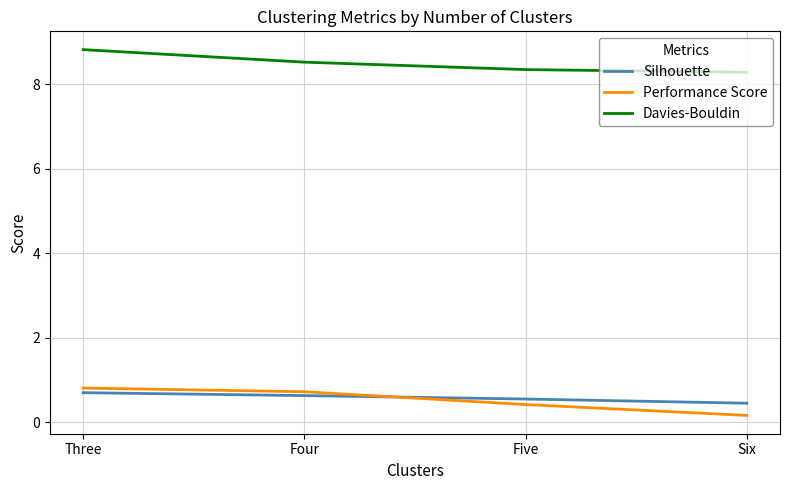

What is the minimum value for Silhouette?

0.5